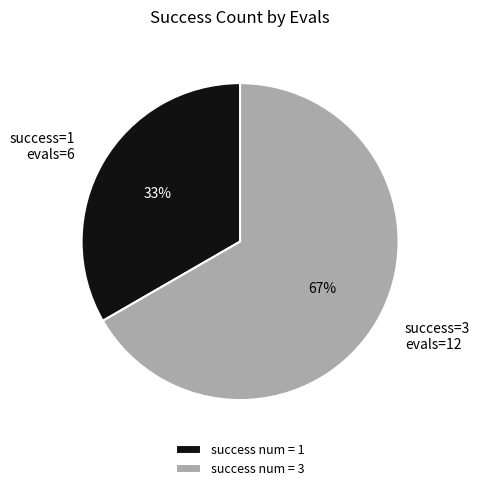

Is the sum of success num = 1 and success num = 3 greater than half?

Yes